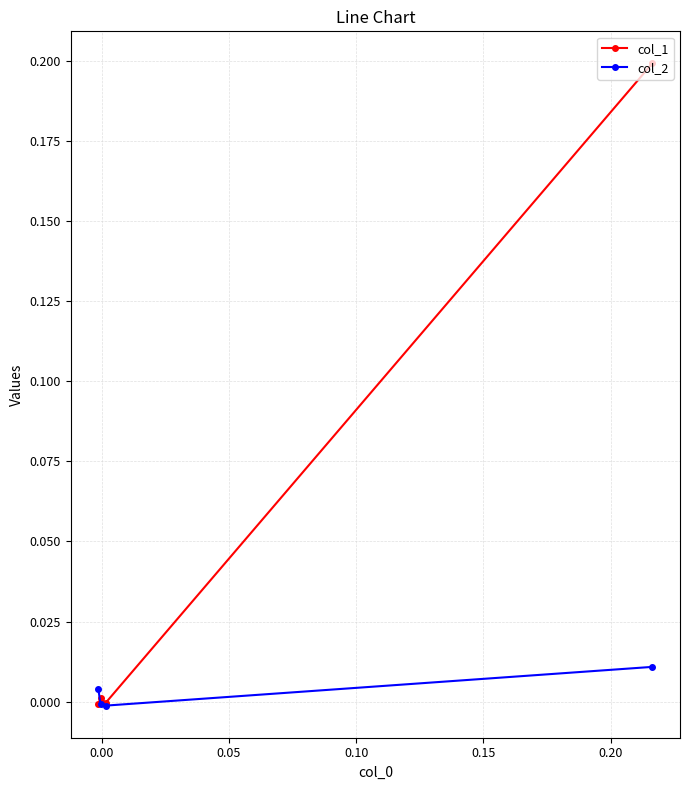

Rank the series by their maximum value, from lowest to highest.

col_2, col_1